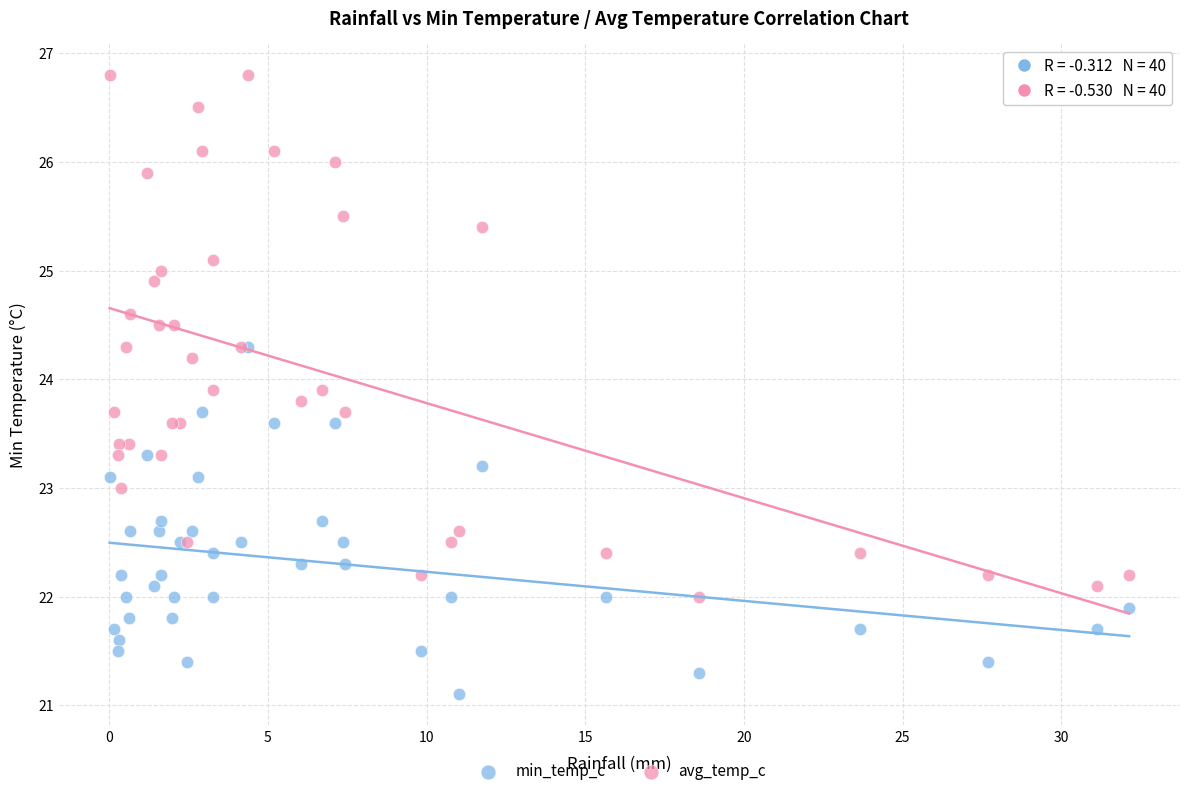

Which series has the largest Y range (max minus min)?

avg_temp_c